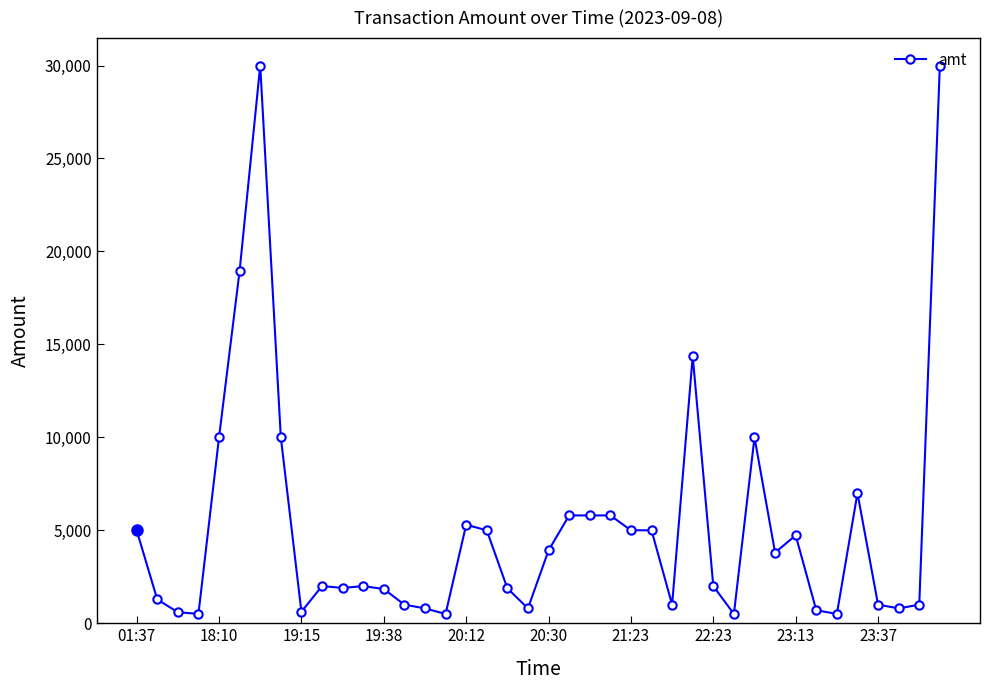

What is the value of the 2nd point from the left?

1280.0